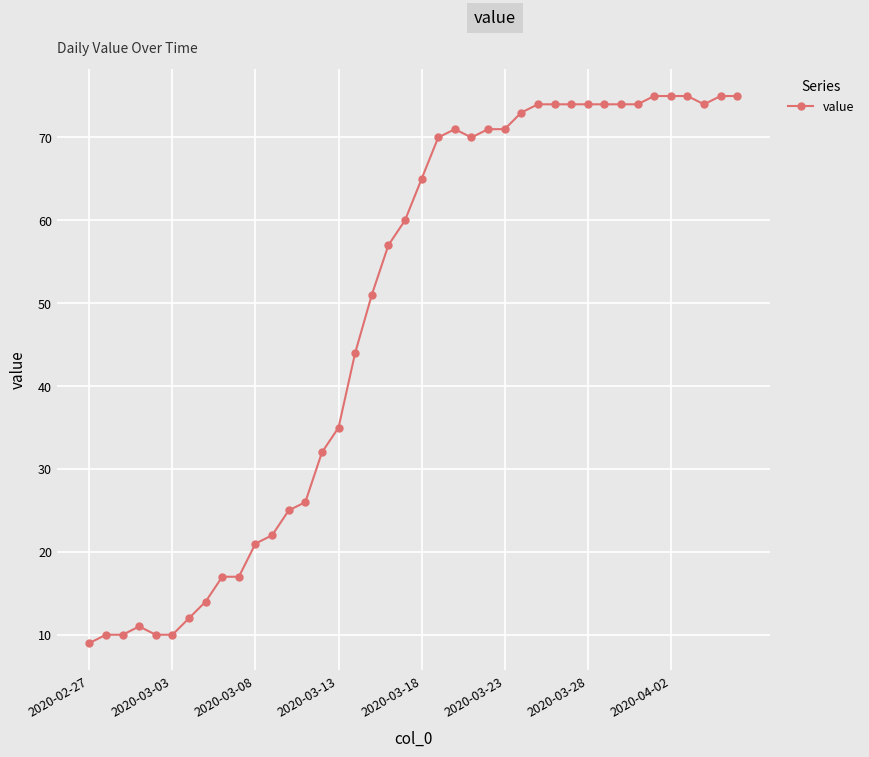

What is the value of the 39th point from the left?

75